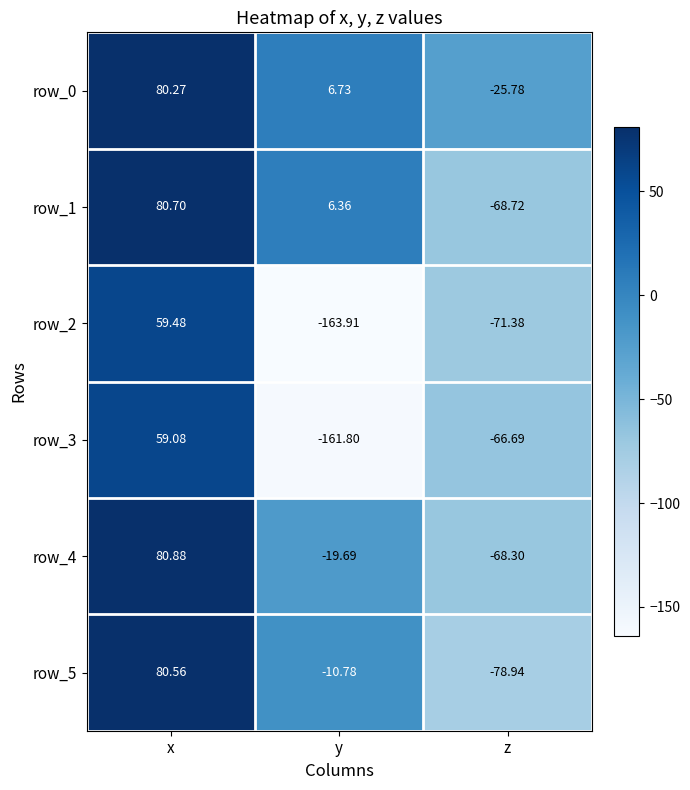

What is the difference between the second highest and minimum values in the row_1 series?

75.1